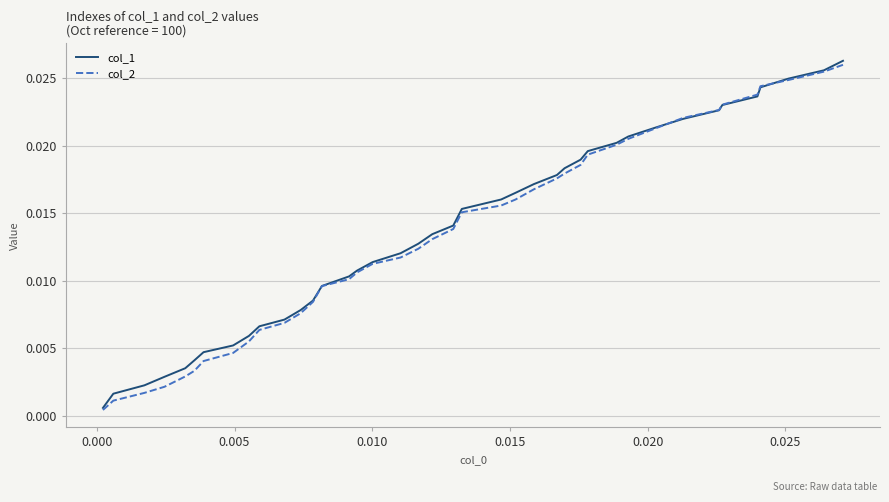

Which series ends up on top after the final intersection of col_1 and col_2?

col_1